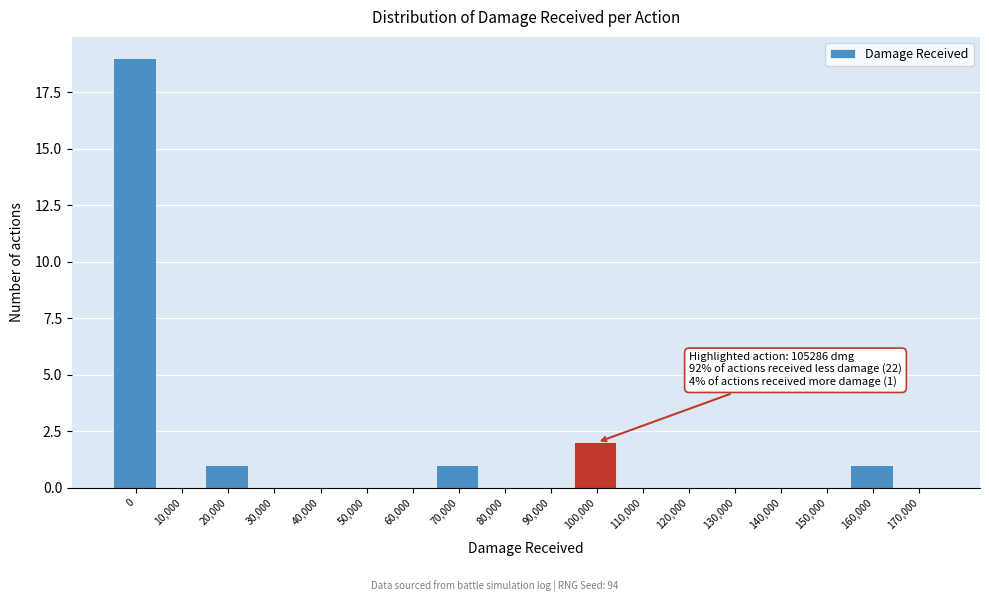

Reading right to left, list all the values displayed in this chart.

170,000=0	160,000=1	150,000=0	140,000=0	130,000=0	120,000=0	110,000=0	100,000=2	90,000=0	80,000=0	70,000=1	60,000=0	50,000=0	40,000=0	30,000=0	20,000=1	10,000=0	0=19